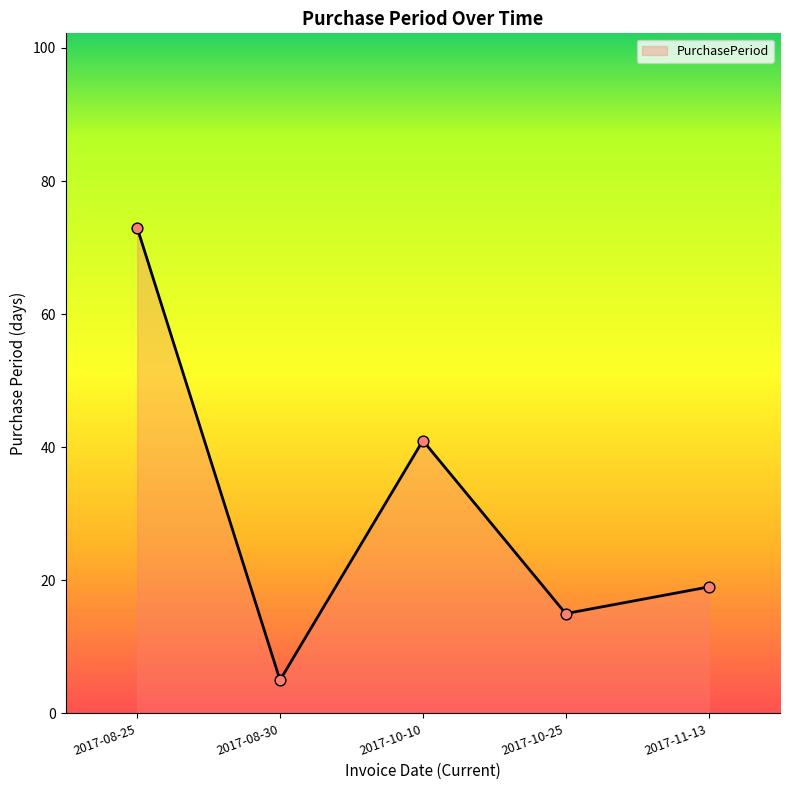

What is the ratio of the value at 2017-10-25 to the value at 2017-10-10?

0.4